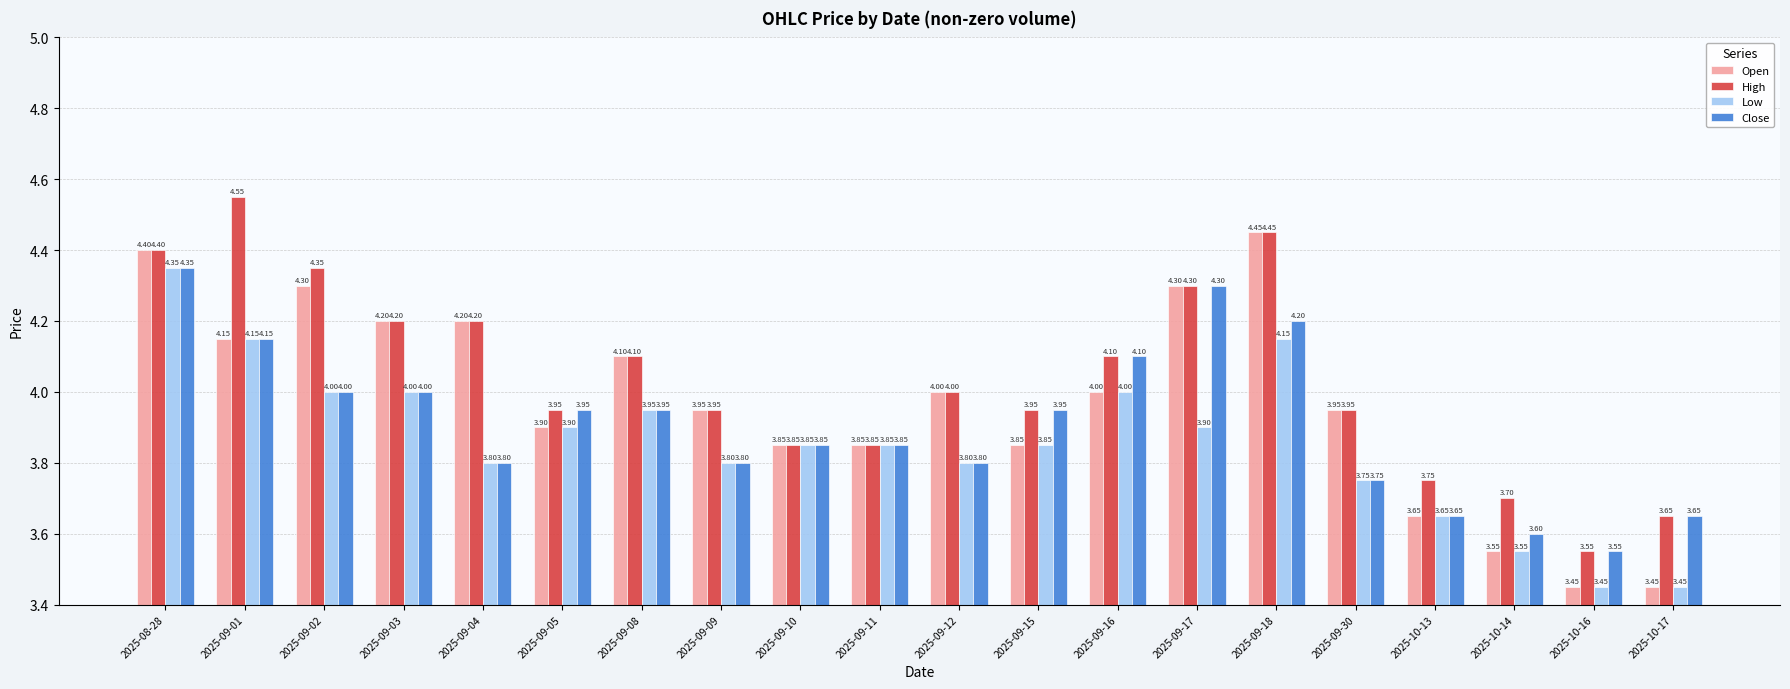

At which category is the sum across all series the highest?

2025-08-28